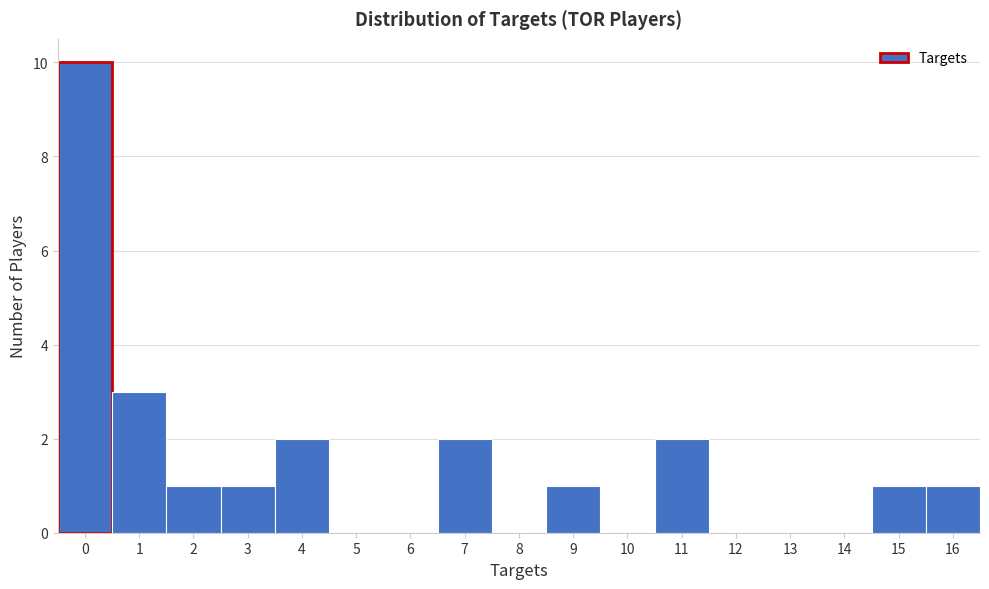

Reading left to right, transcribe this chart: for each bar, give the range it covers on the x-axis and its height. The values are not printed on the chart, so give them approximately, as read against the axis.

-0.5 to 0.5: 10
0.5 to 1.5: 3
1.5 to 2.5: 1
2.5 to 3.5: 1
3.5 to 4.5: 2
4.5 to 5.5: 0
5.5 to 6.5: 0
6.5 to 7.5: 2
7.5 to 8.5: 0
8.5 to 9.5: 1
9.5 to 10.5: 0
10.5 to 11.5: 2
11.5 to 12.5: 0
12.5 to 13.5: 0
13.5 to 14.5: 0
14.5 to 15.5: 1
15.5 to 16.5: 1